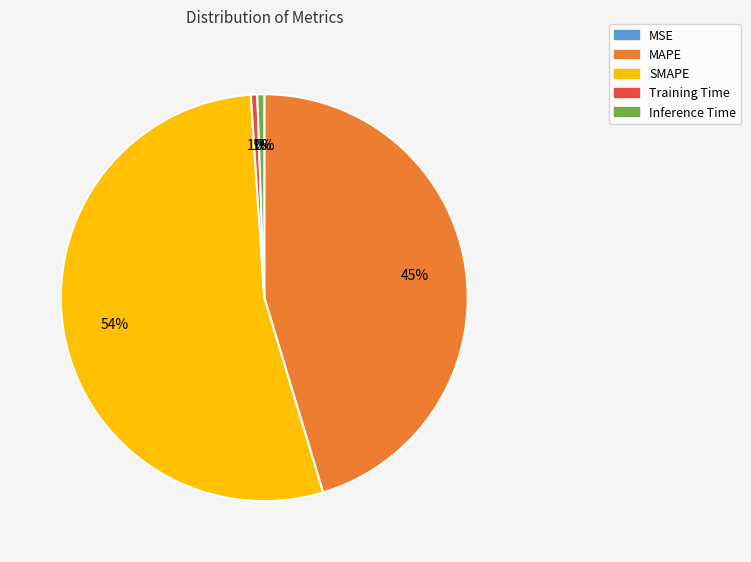

Does Training Time represent more than half of the total?

No